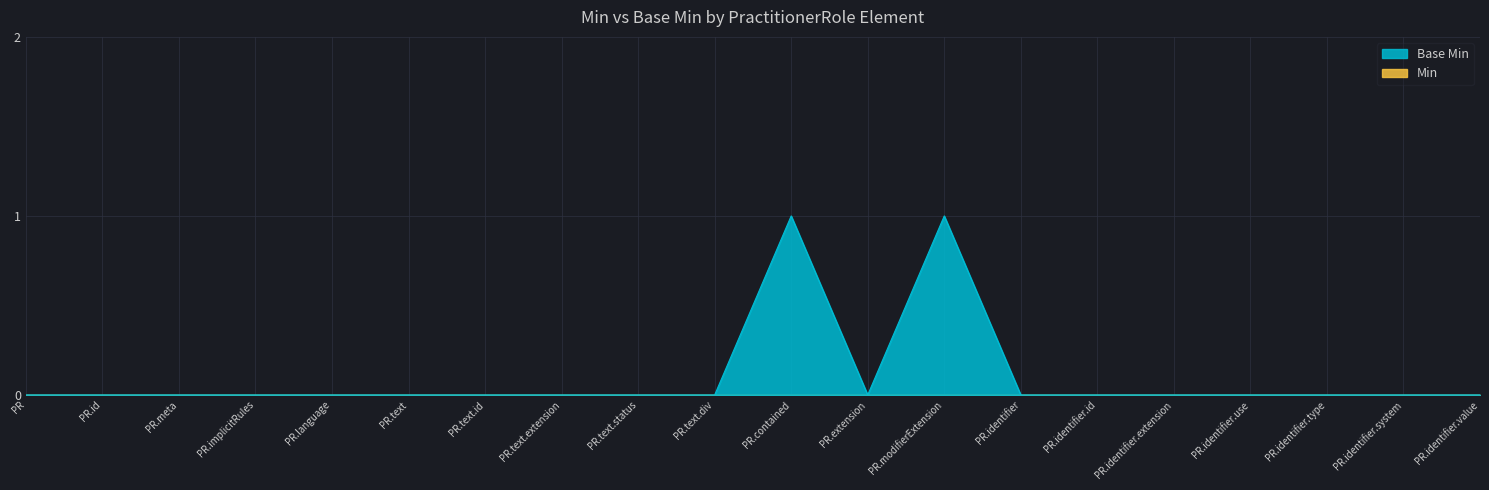

How many lines are shown in the chart?

2